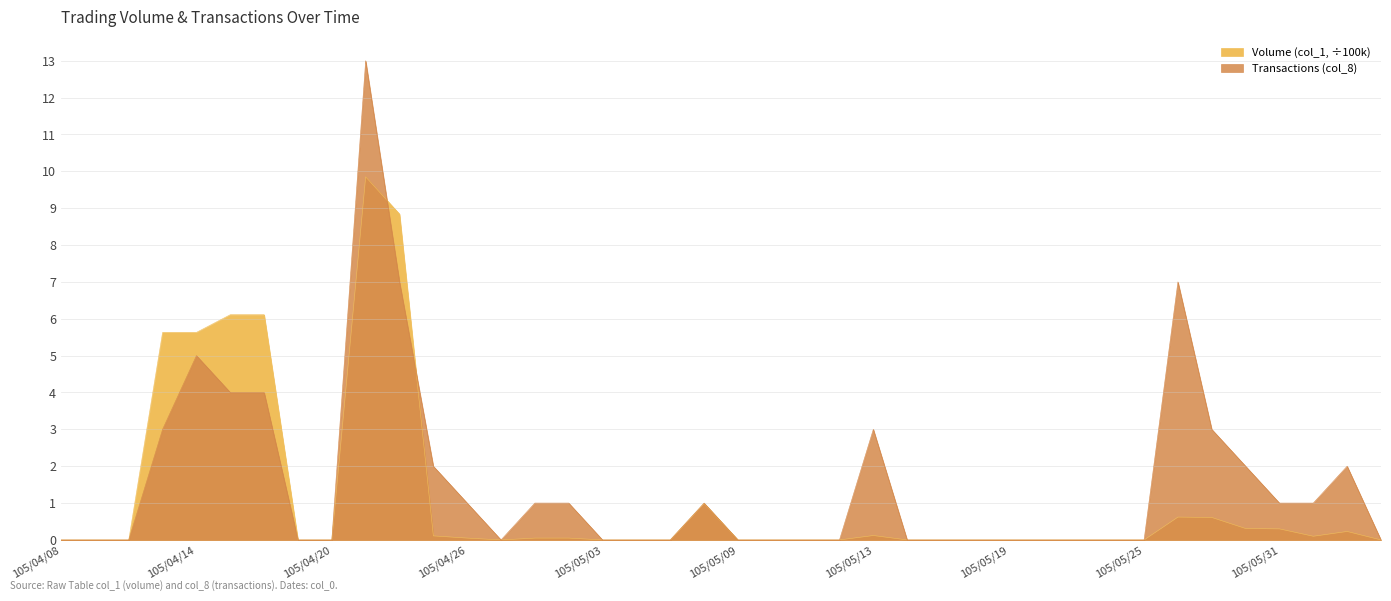

Which series has the largest range (max minus min)?

Transactions (col_8)